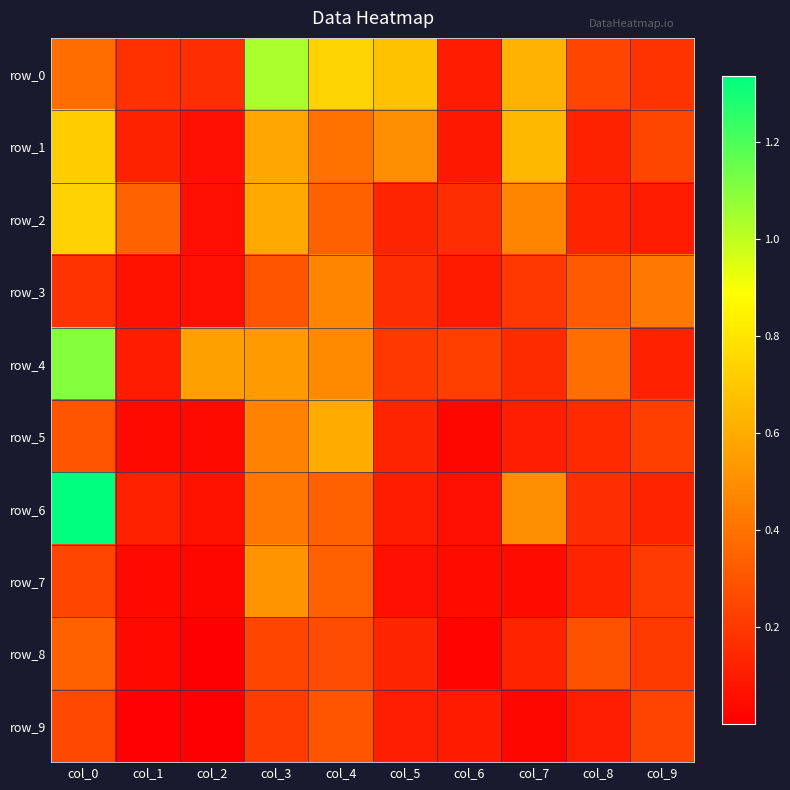

At how many categories does at least one series exceed 0?

10